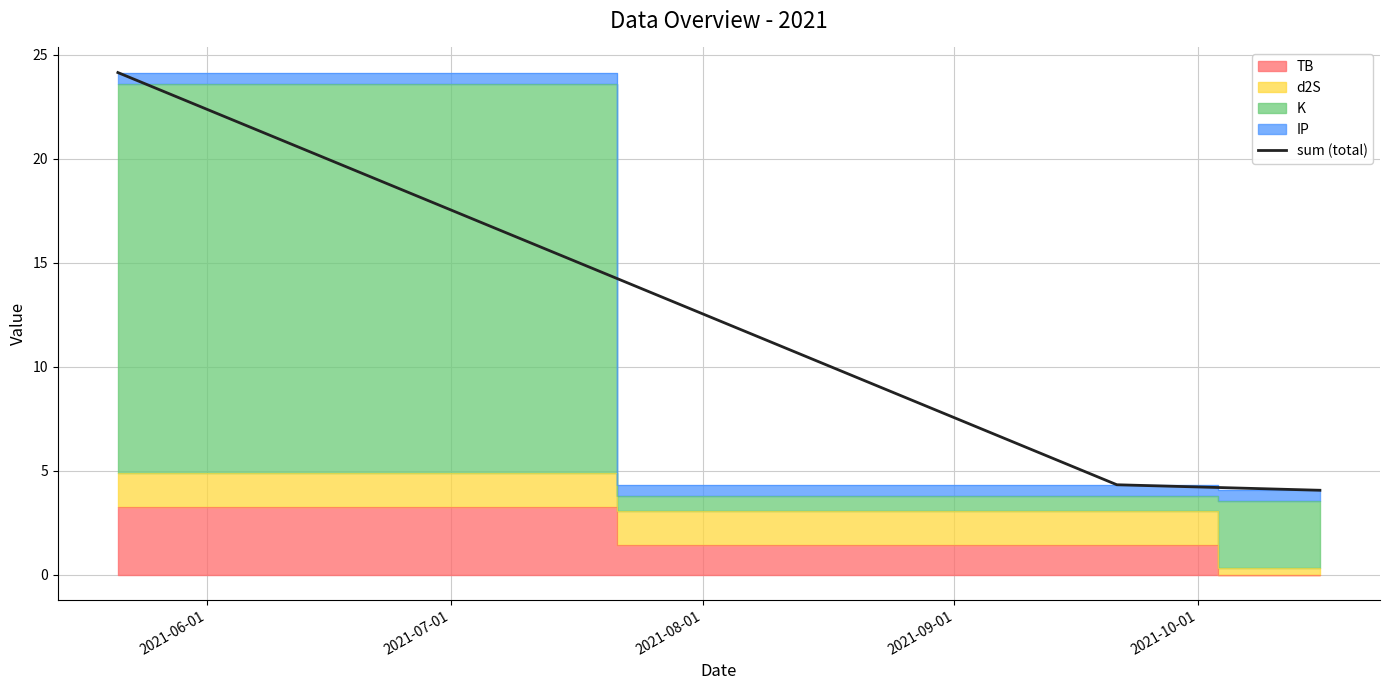

What is the lowest value of the sum (total) series?

4.1